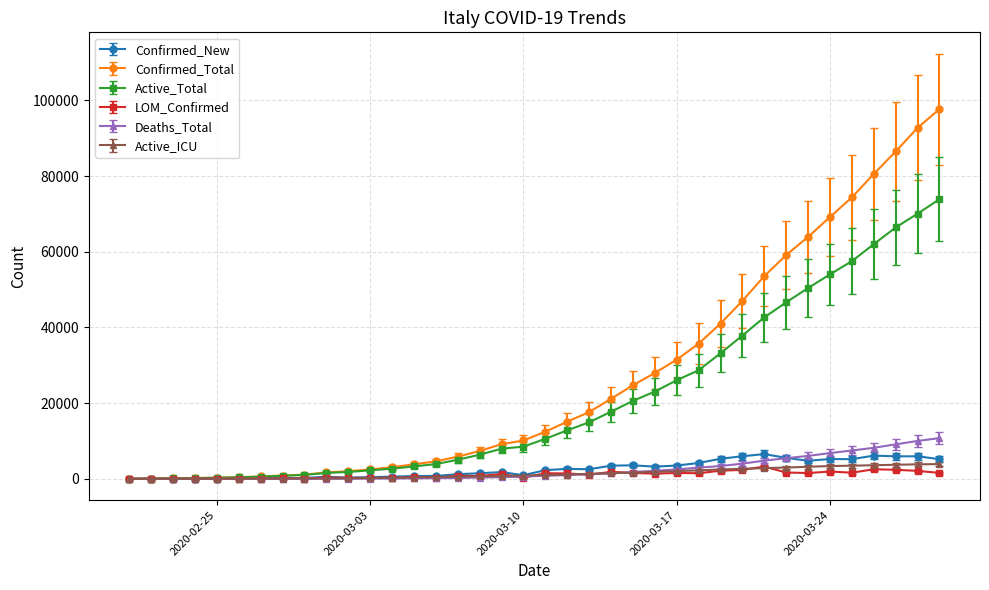

Which series has the largest total across all categories?

Confirmed_Total